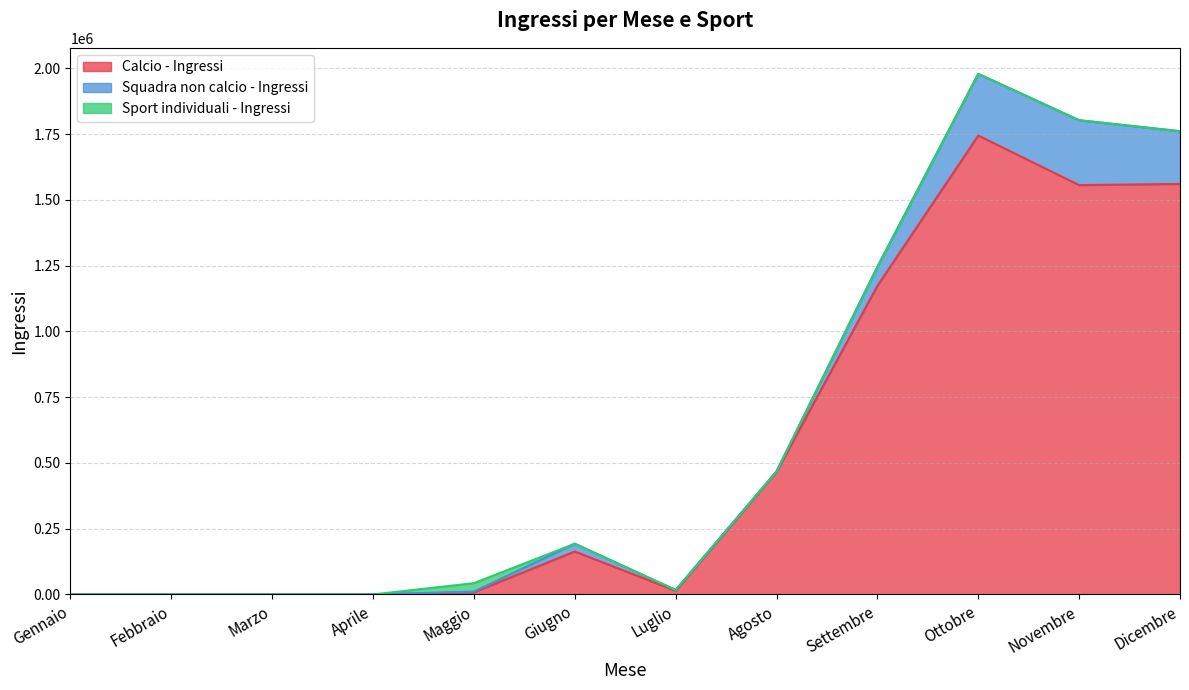

At which category does the chart reach its minimum across all series?

Gennaio